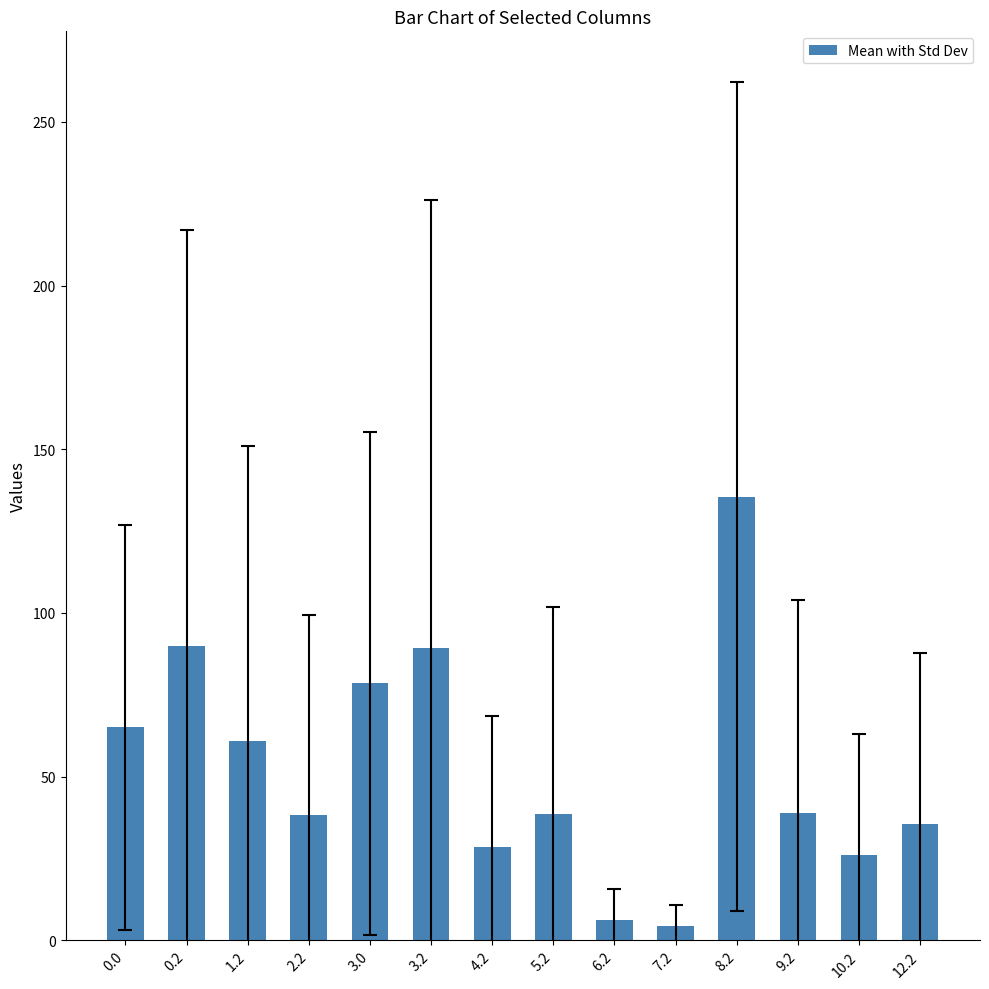

What is the sum of the values at 0.0 and 3.2?

154.4